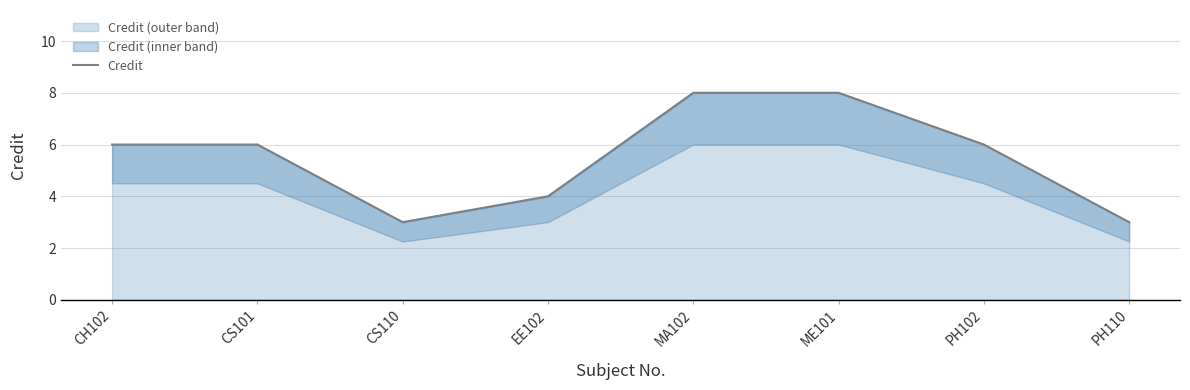

Where is the data nearest to the value 5?

CH102